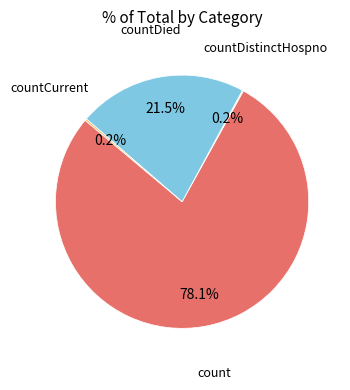

Does any single category account for the majority?

Yes